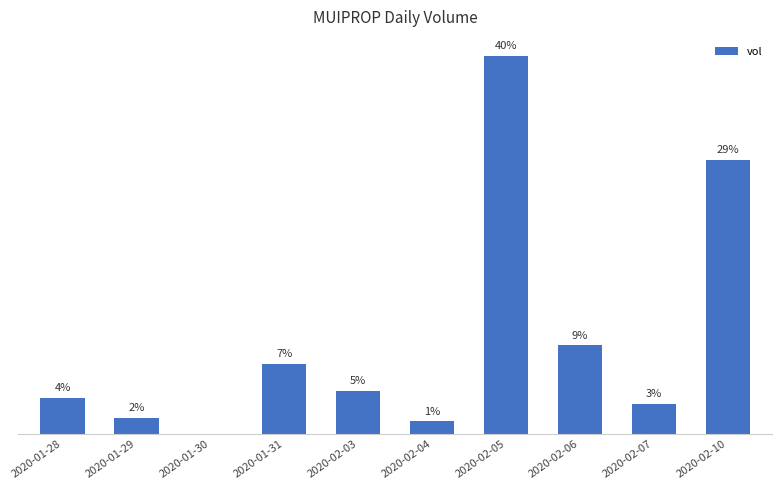

True or false: the data shows 4616989 at 2020-01-30.

False